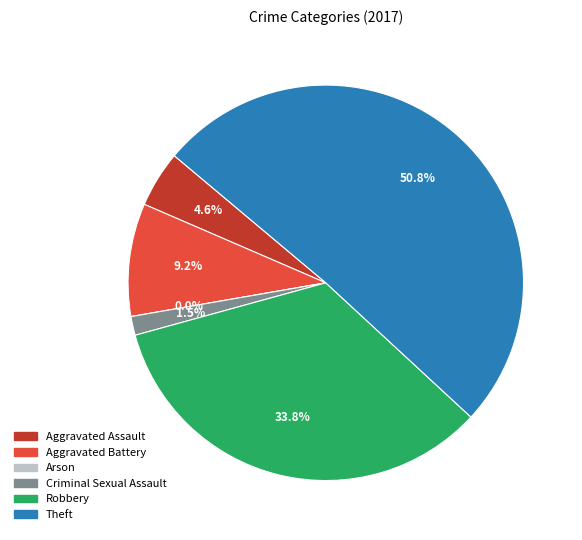

Count the number of slices in the pie.

6